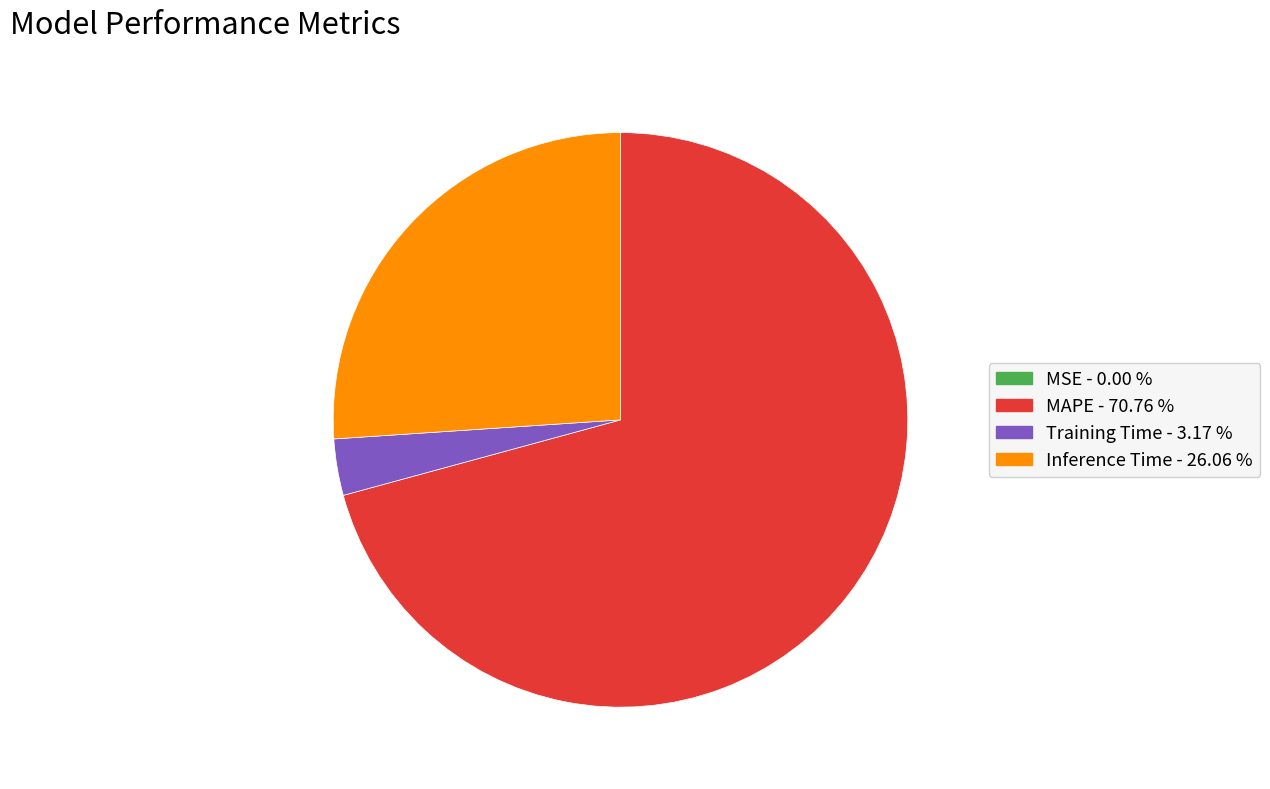

Which has a higher value, MAPE or Inference Time?

MAPE